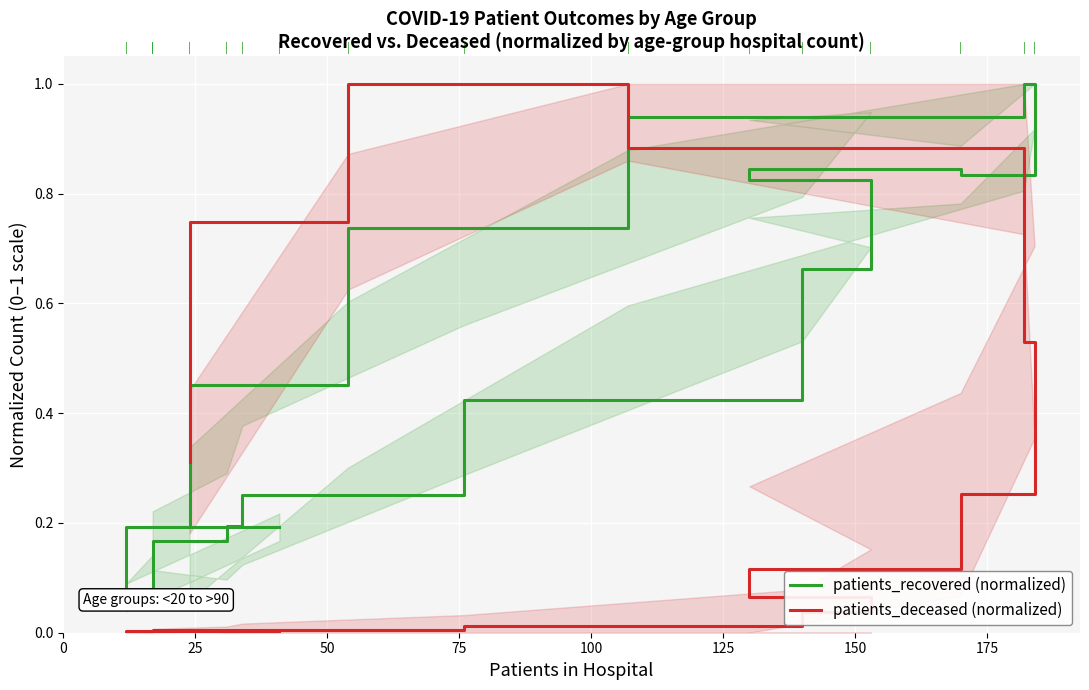

What are all the series names shown in the legend?

patients_recovered (normalized), patients_deceased (normalized)